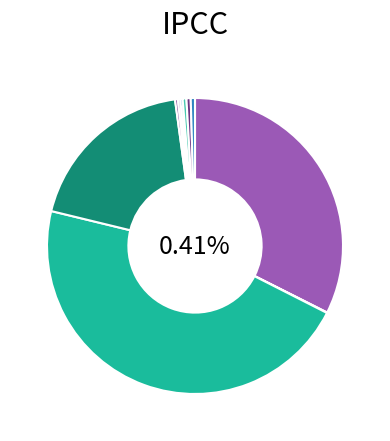

What portion of the pie excludes Hard Leather Shoes?

99.6%